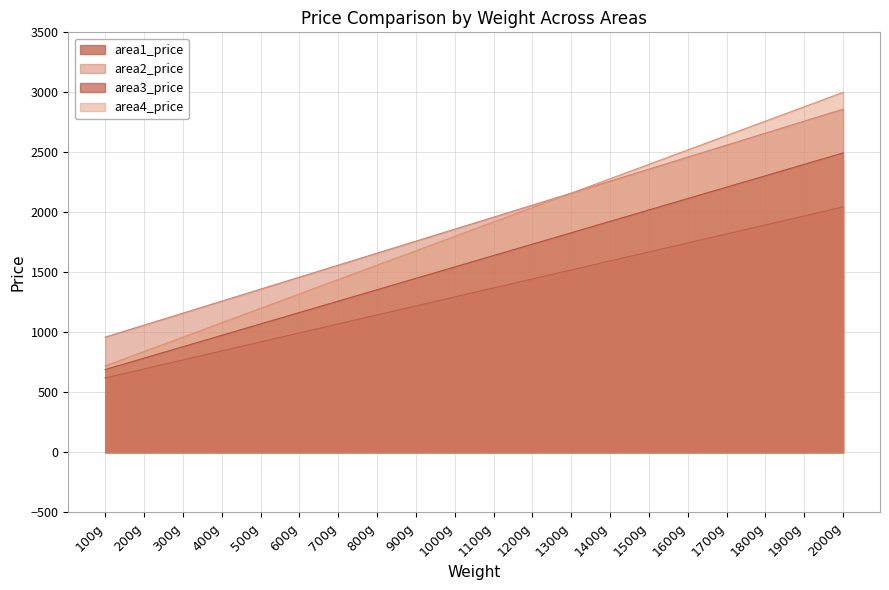

True or false: area1_price and area4_price cross at least once.

False